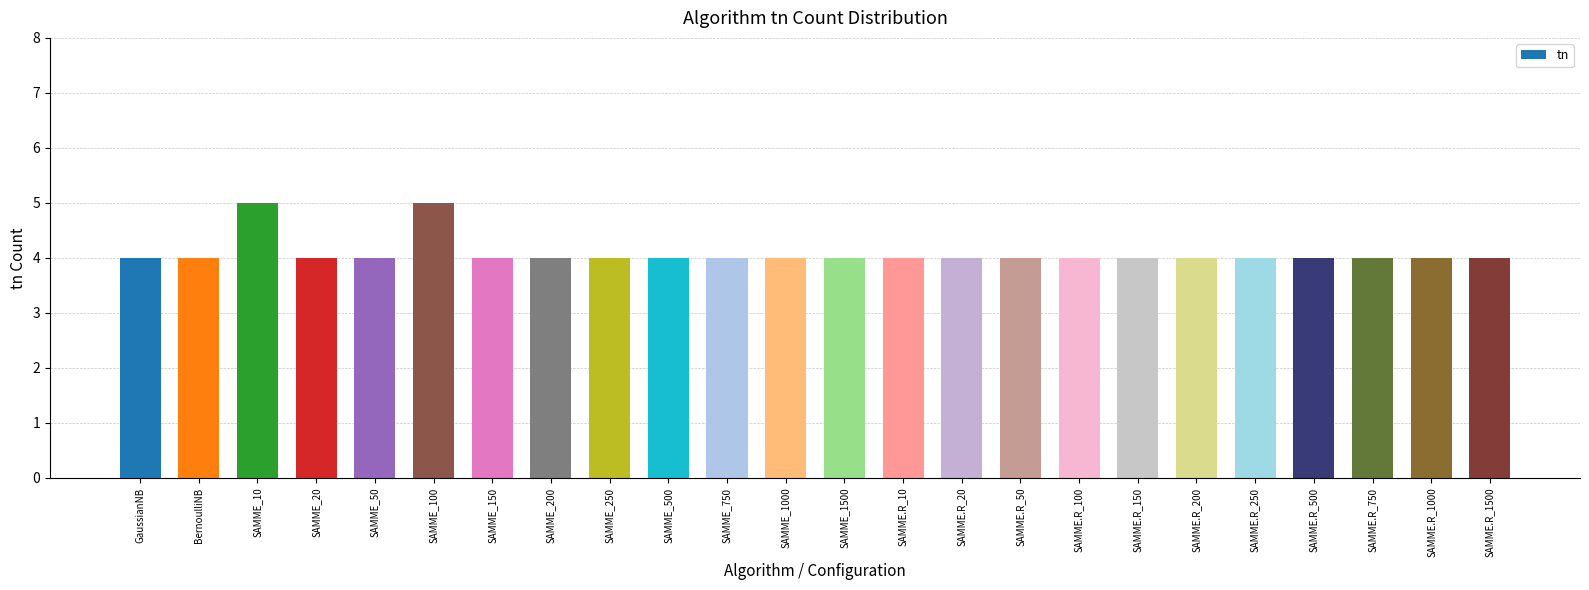

What is the sum of the values at SAMME_500 and SAMME.R_1000?

8